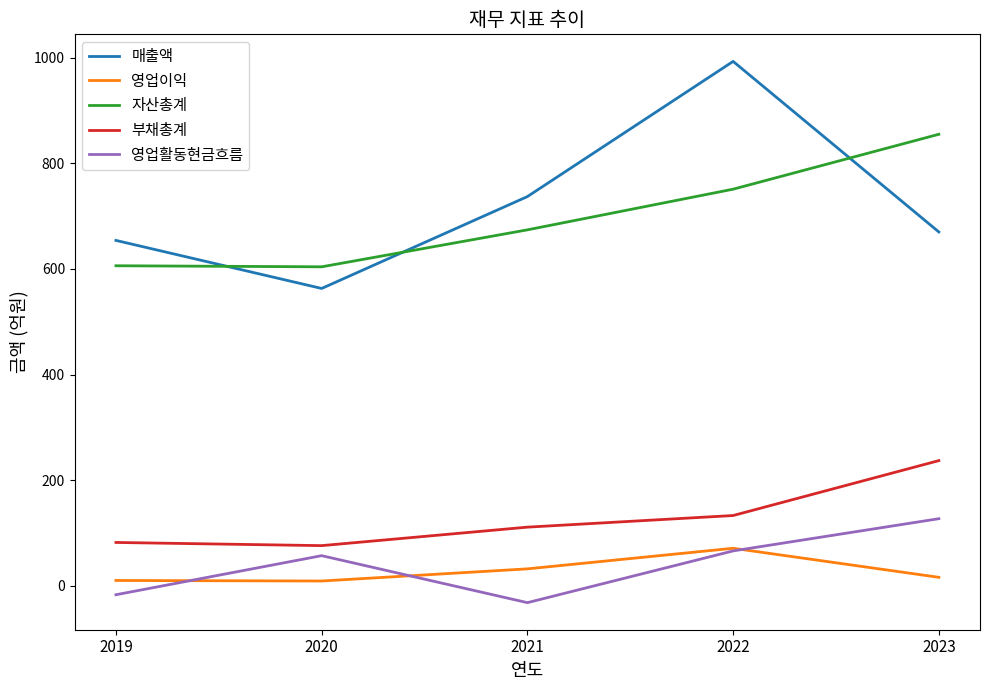

True or false: 매출액 and 영업이익 intersect in this chart.

False